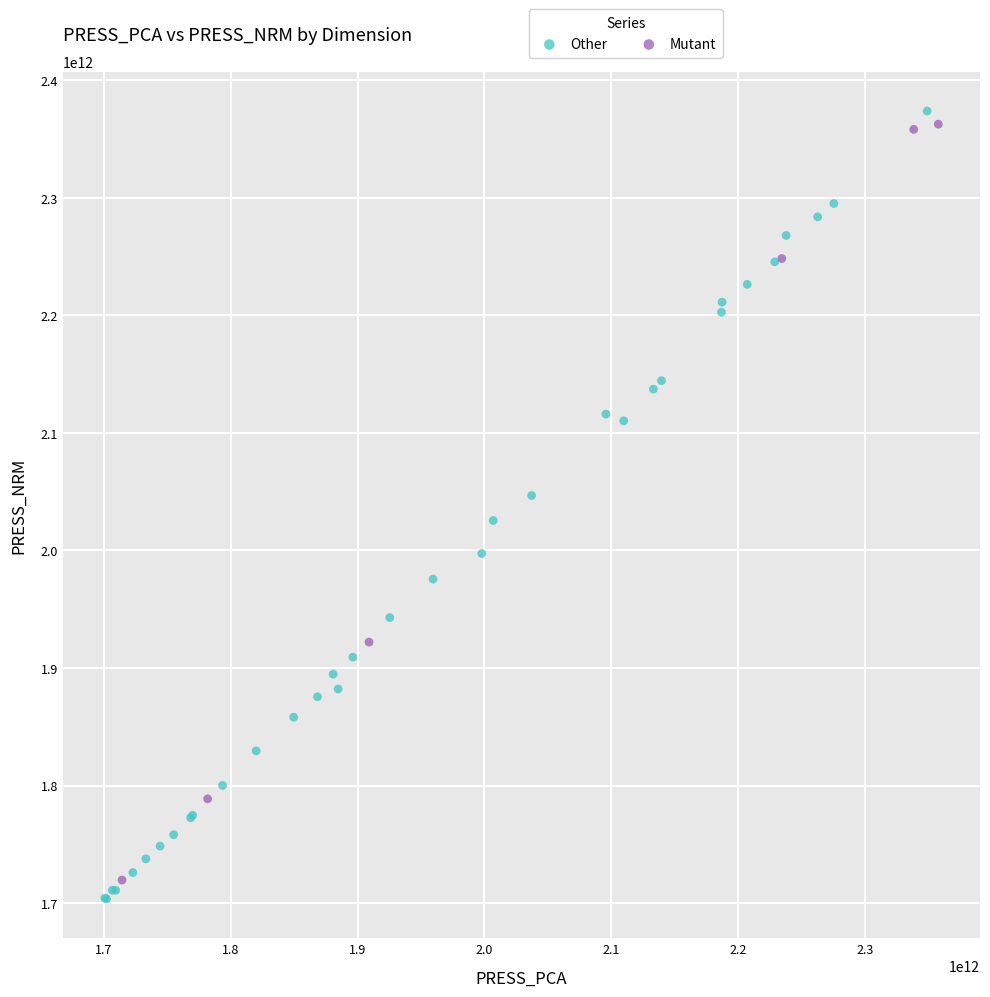

Which series has the widest spread of Y values?

Other